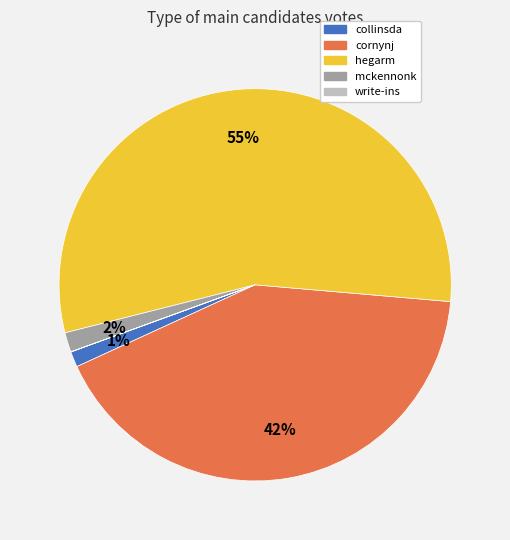

Do hegarm and cornynj together represent more than half of the pie?

Yes